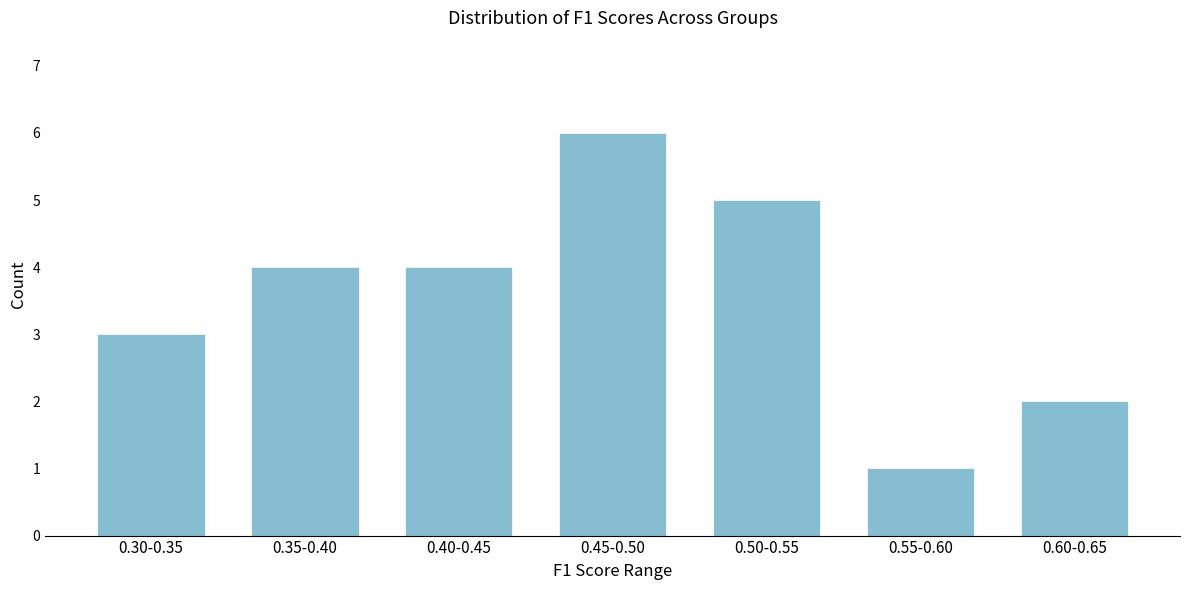

Reading left to right, list all the values displayed in this chart.

3	4	4	6	5	1	2